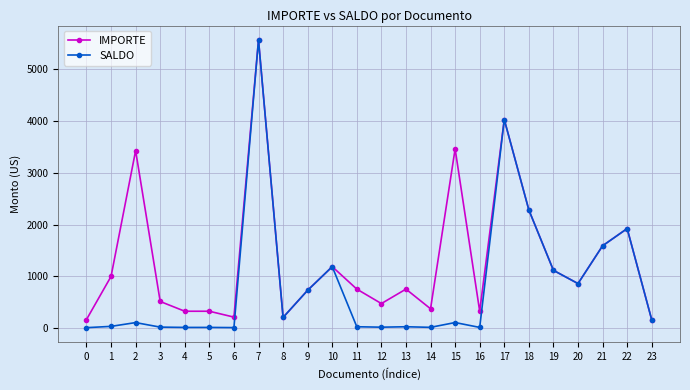

What is the difference between the IMPORTE values at 23 and 12?

315.1